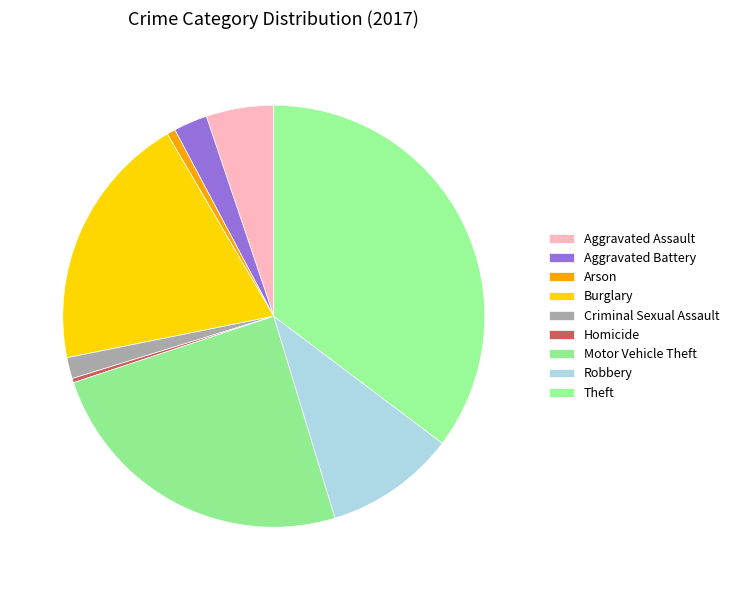

The Aggravated Assault slice represents 15% of the pie. True or false?

False